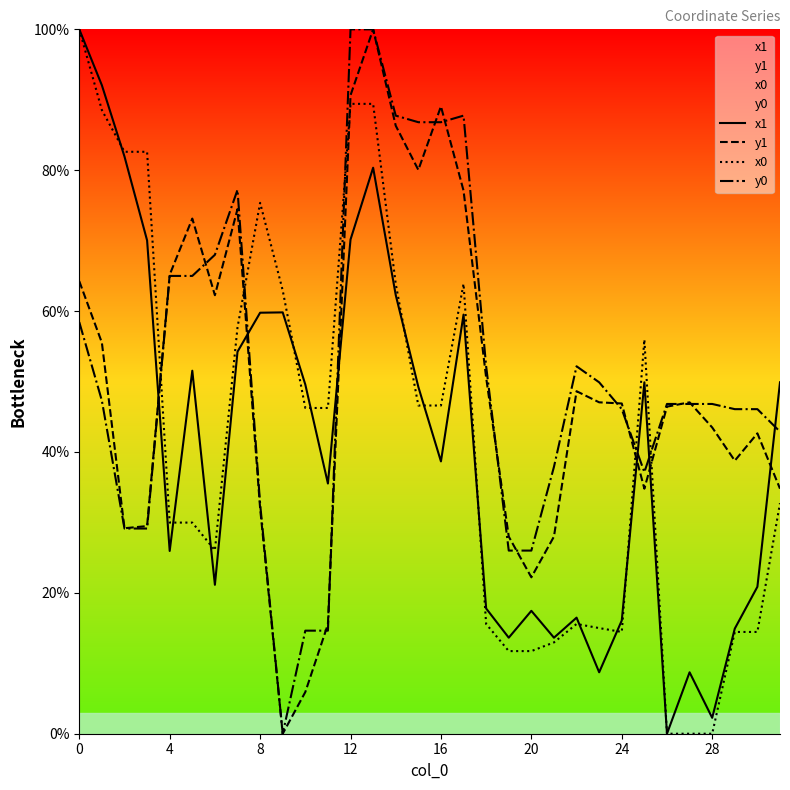

Is it true that x1 equals 49.9 at 31?

True